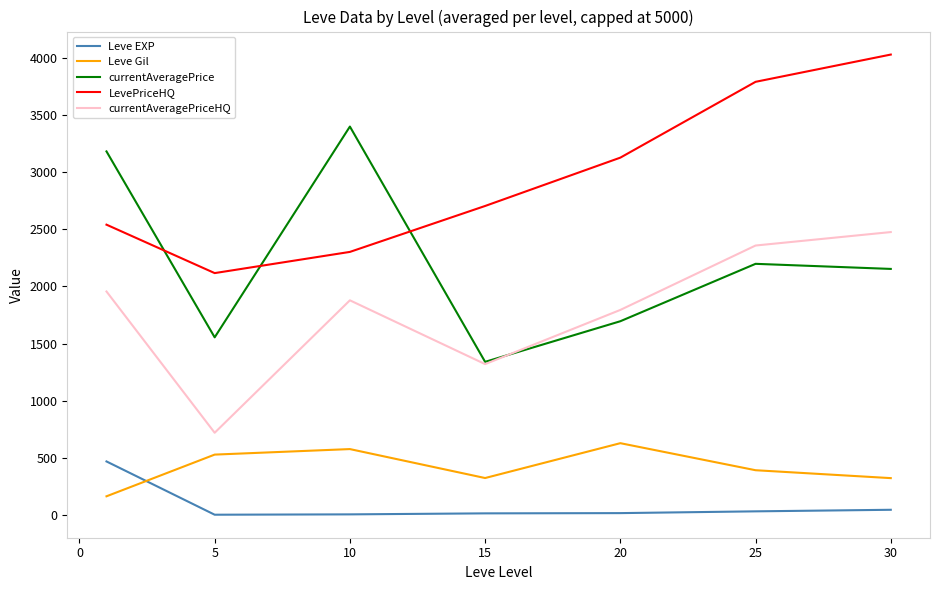

Count the number of data series in this chart.

5